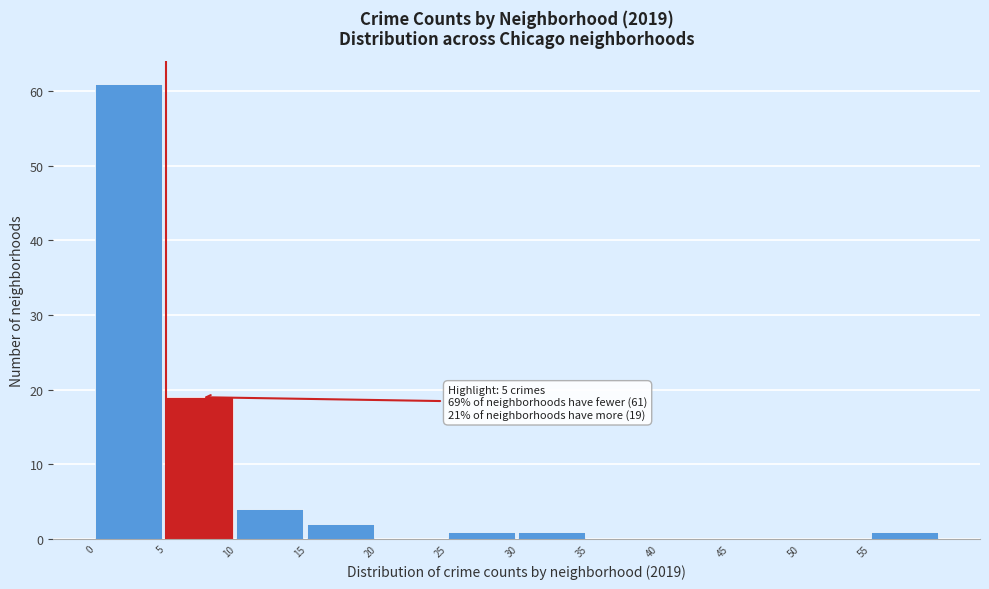

Which range on the x-axis has the tallest bar?

0 to 5